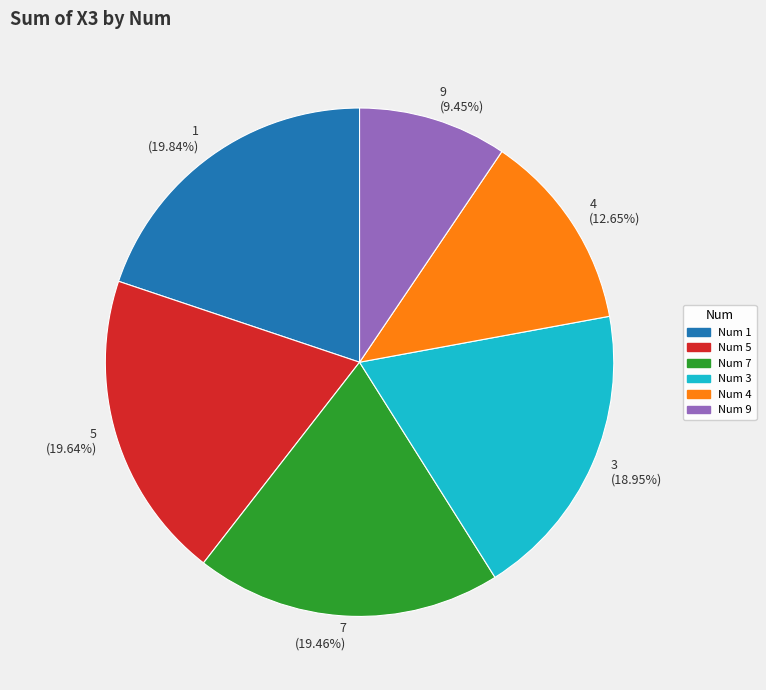

Is 4 the majority of the pie?

No